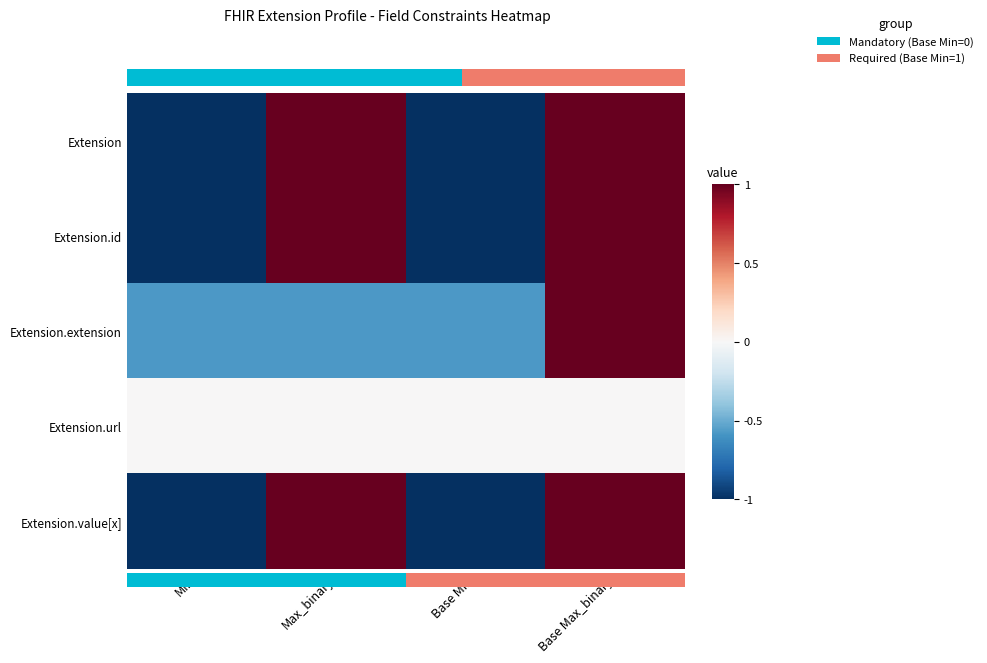

Count the number of data series in this chart.

5